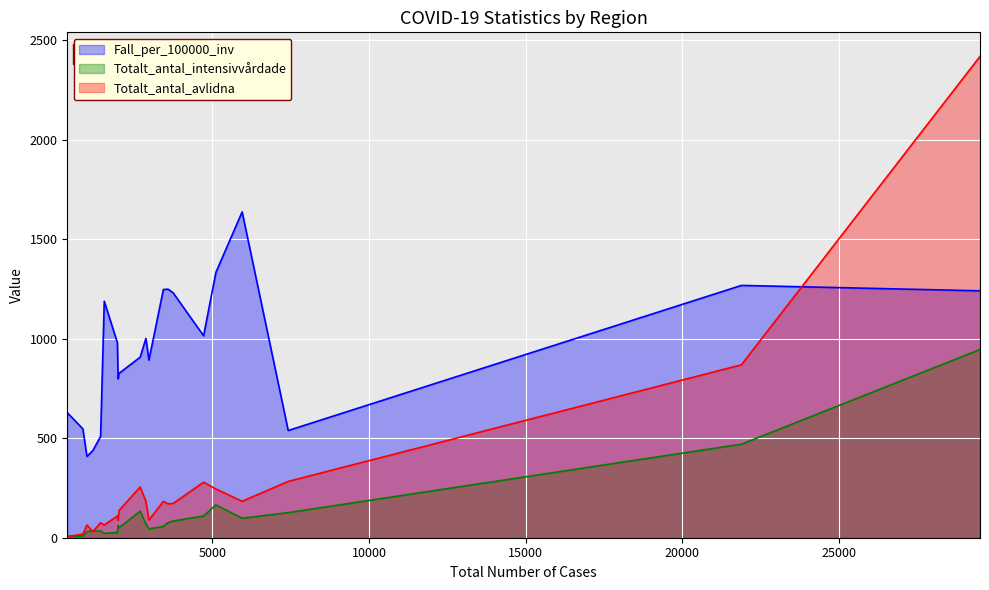

What is the highest value of the Fall_per_100000_inv series?

1637.5